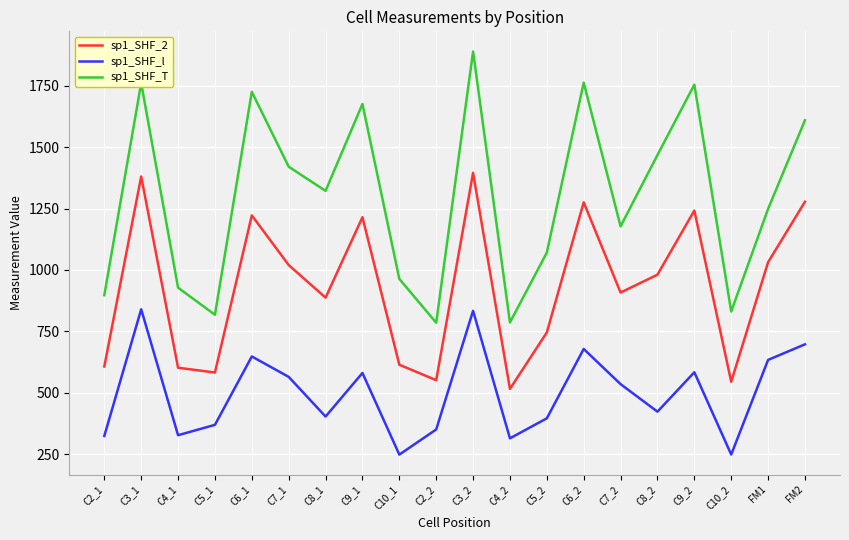

What is the lowest value of the sp1_SHF_2 series?

515.8